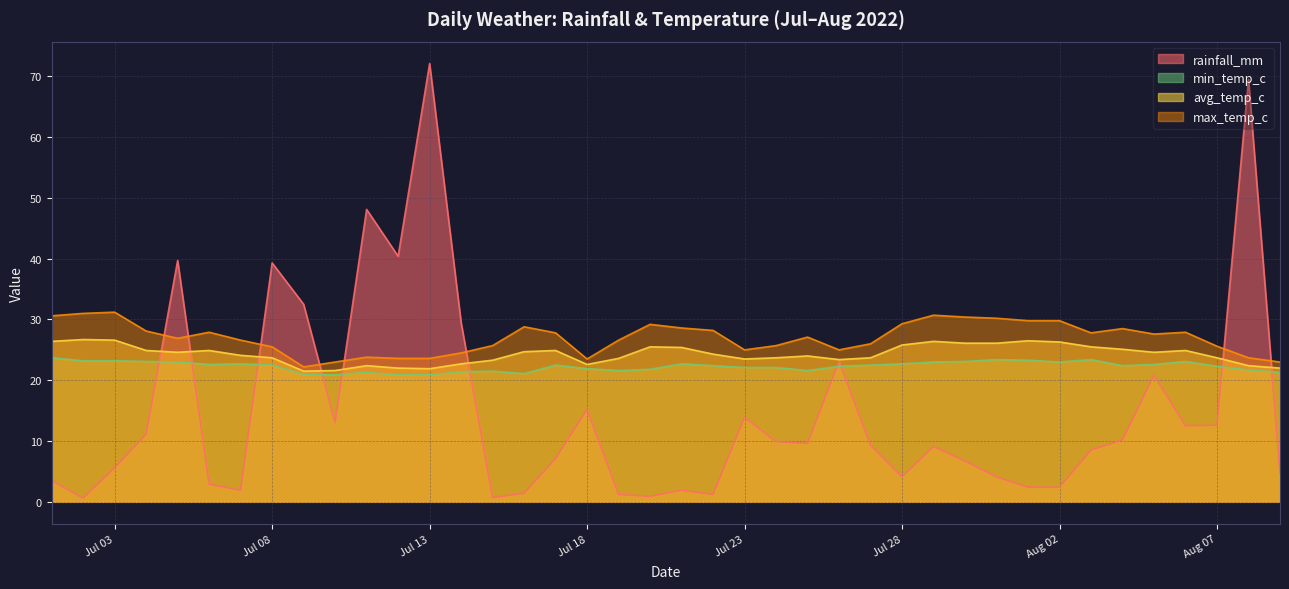

List the series in order of their peak value, lowest first.

min_temp_c, avg_temp_c, max_temp_c, rainfall_mm